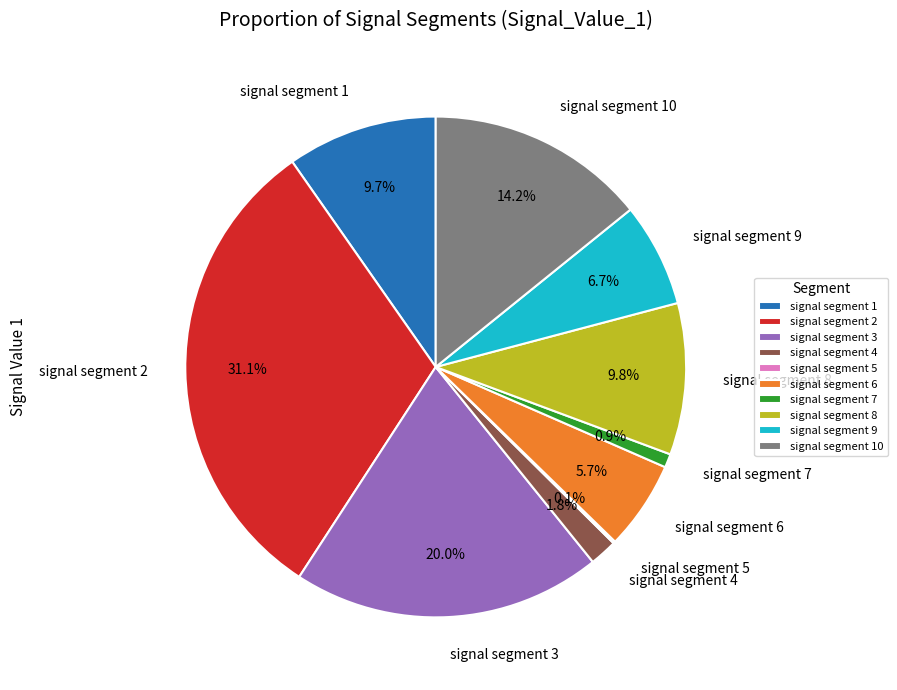

Which category has the biggest portion of the pie?

signal segment 2